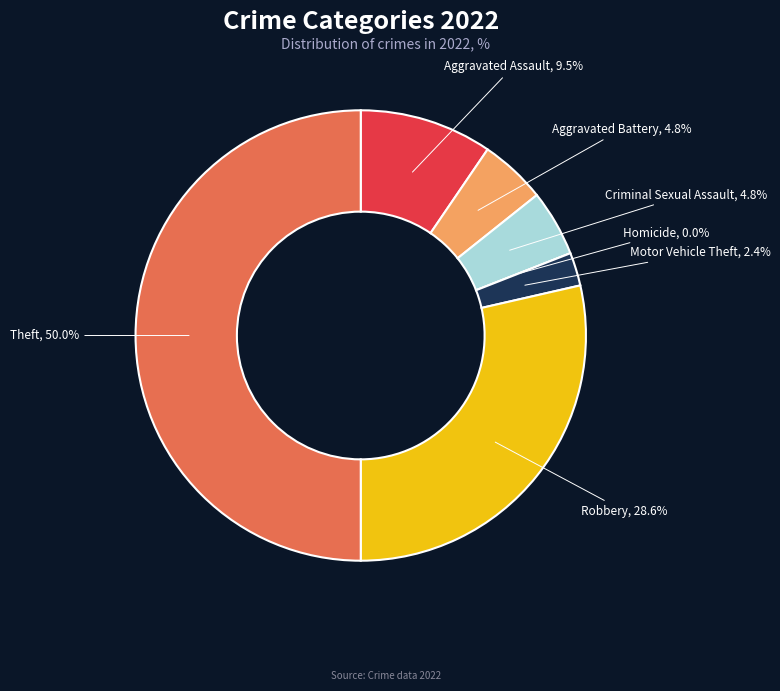

What percentage is the Robbery slice, to the nearest percent?

29%